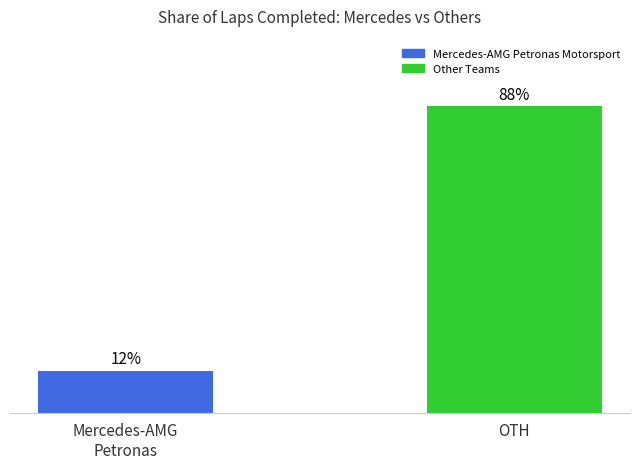

What is the label of the 1st bar from the left?

Mercedes-AMG
Petronas